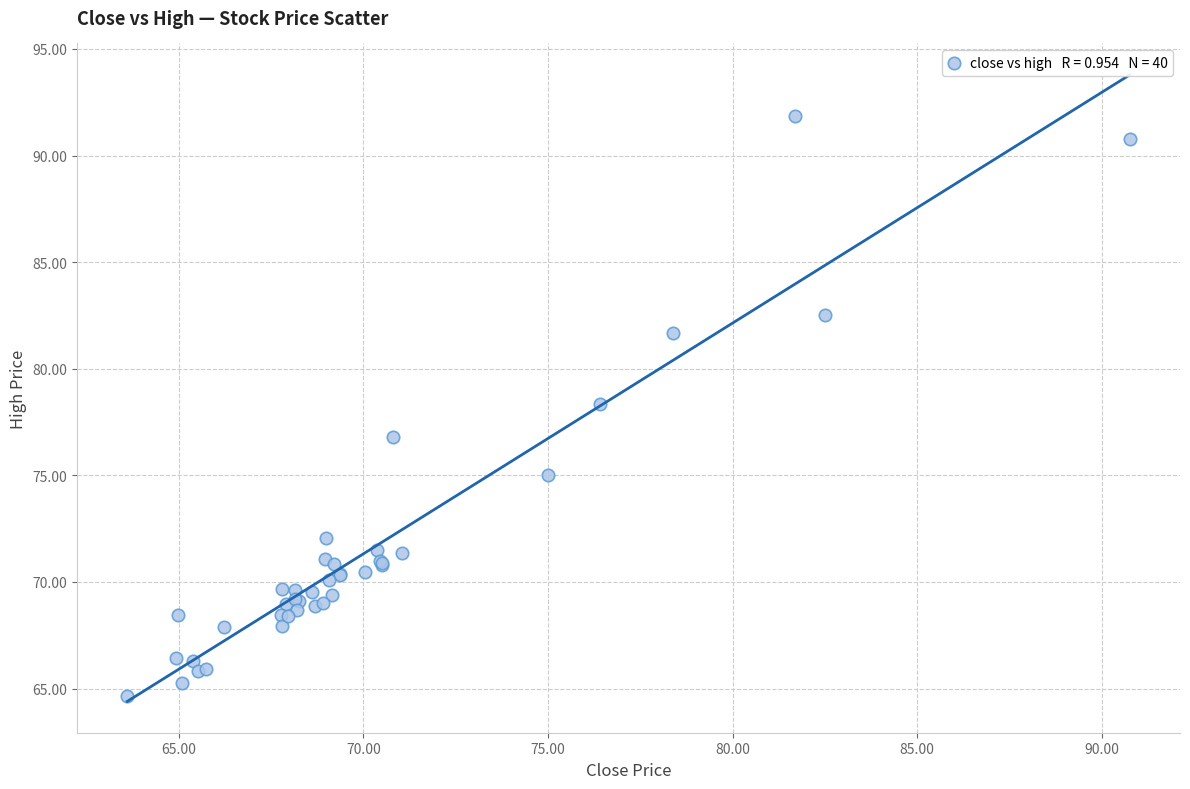

What Y value in the scatter plot is closest to 78?

78.4